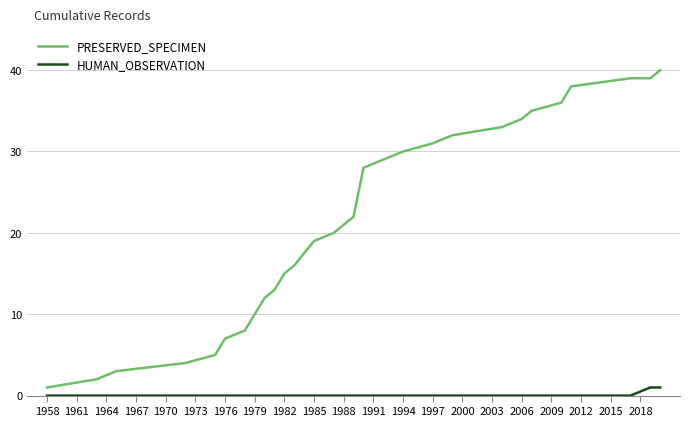

What is the greatest value displayed?

40